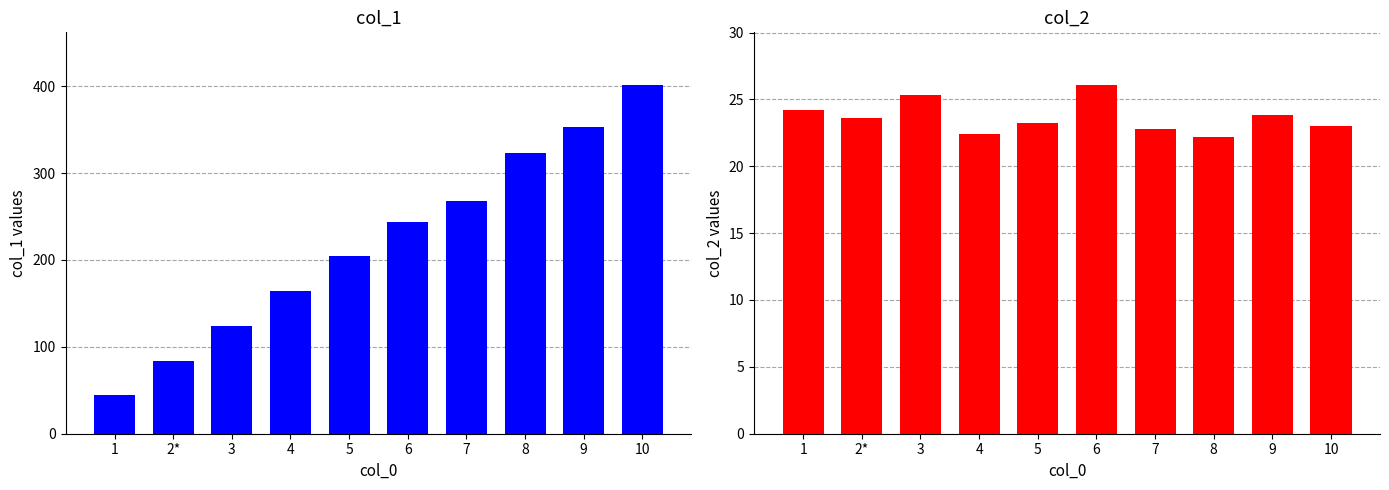

Reading left to right, transcribe all the data shown in this chart.

col_1: 44.5	83.6	124.4	164.3	204.0	243.9	267.3	323.5	353.2	401.7
col_2: 24.2	23.6	25.3	22.4	23.2	26.1	22.8	22.2	23.8	23.0